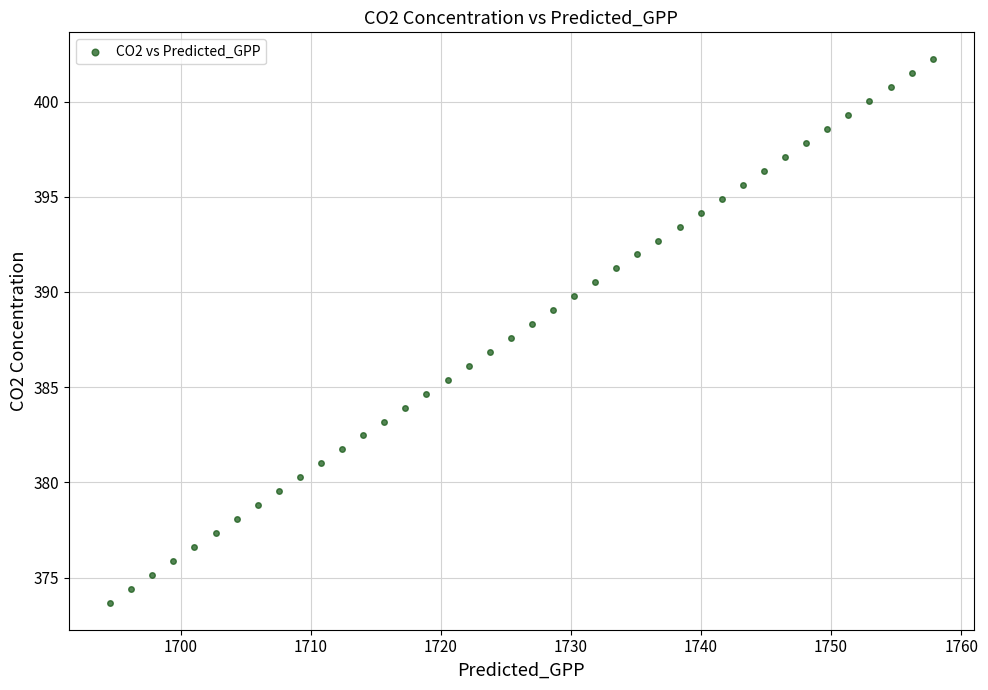

What is the range of X values (max minus min)?

63.3